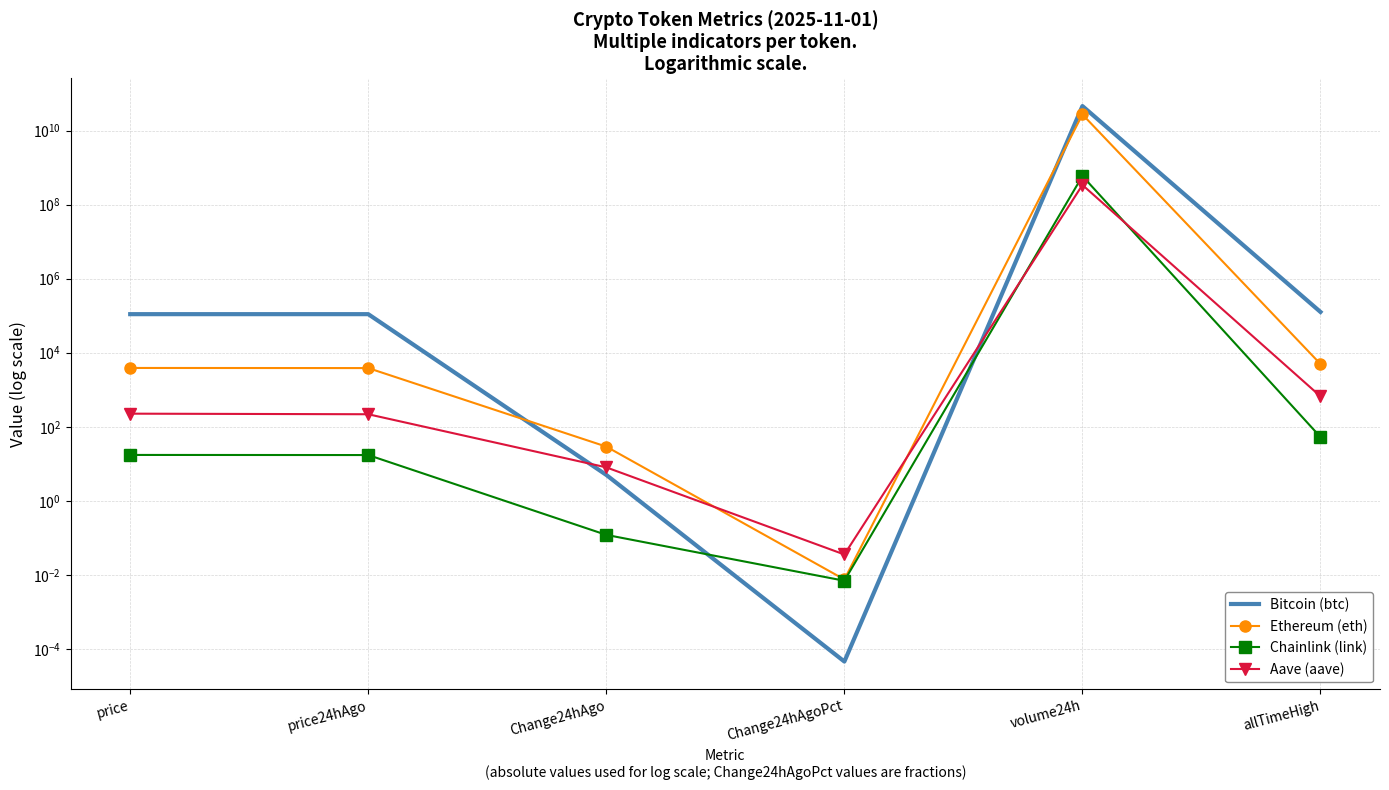

How many interior local peaks does the Ethereum (eth) series have?

1